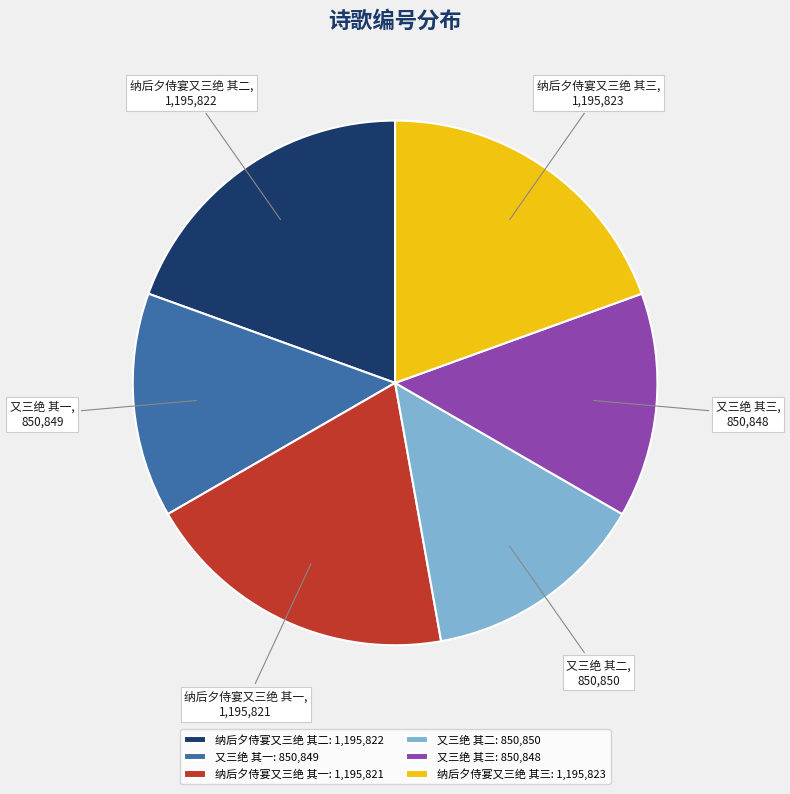

Does 纳后夕侍宴又三绝 其三 represent more than half of the total?

No